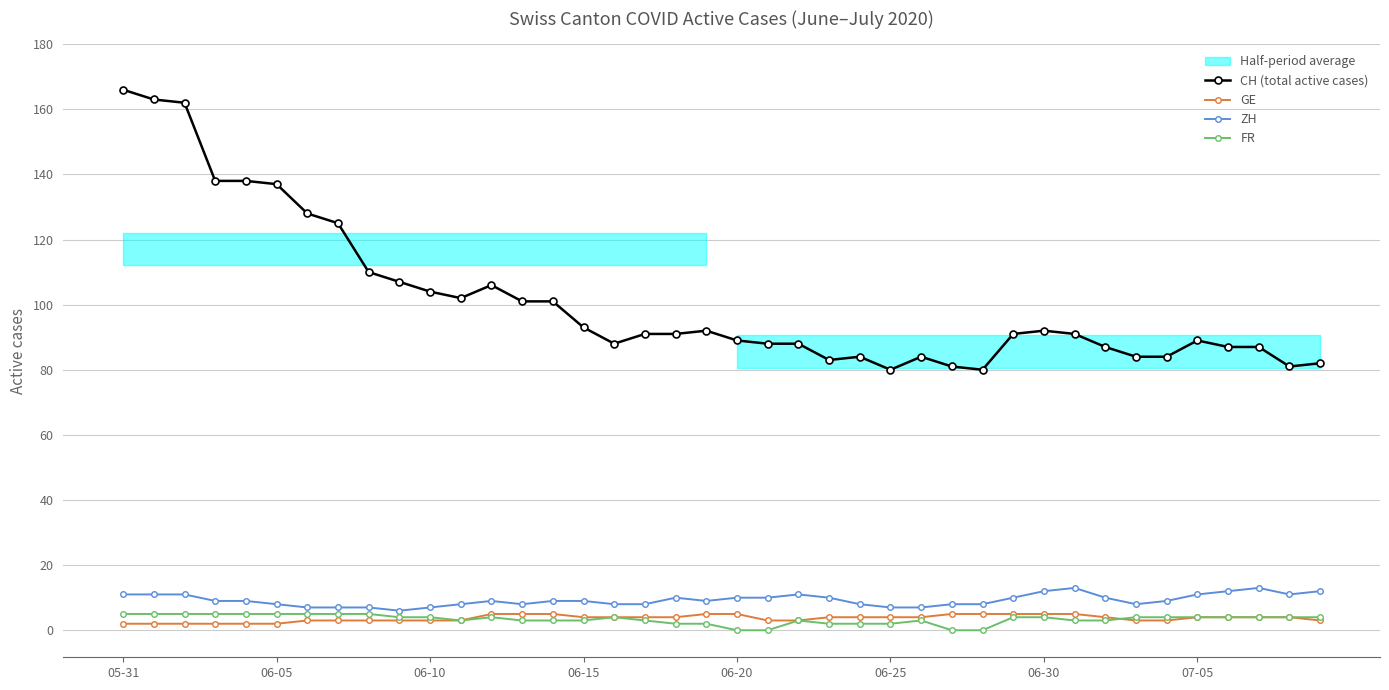

What is the approximate value of ZH at 28?

8